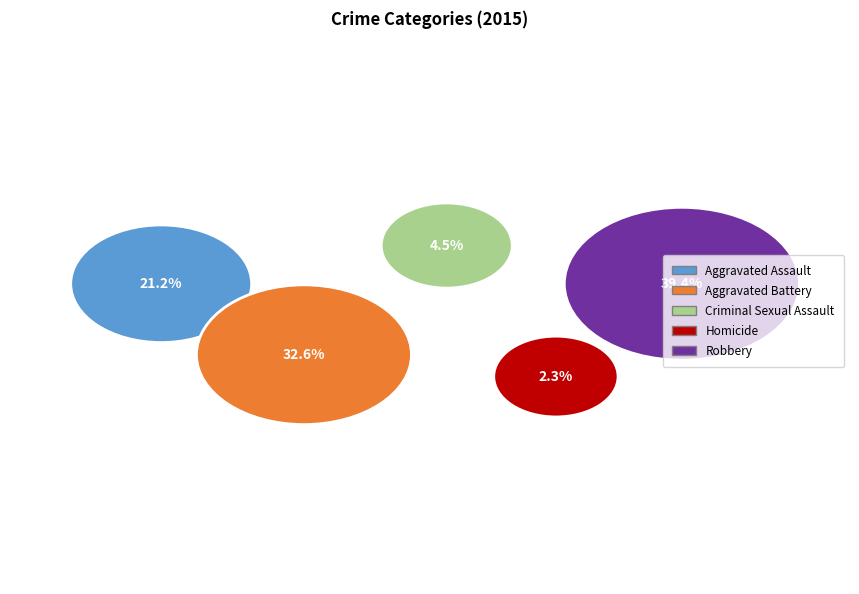

To the nearest percent, what percentage of the pie is Criminal Sexual Assault?

5%